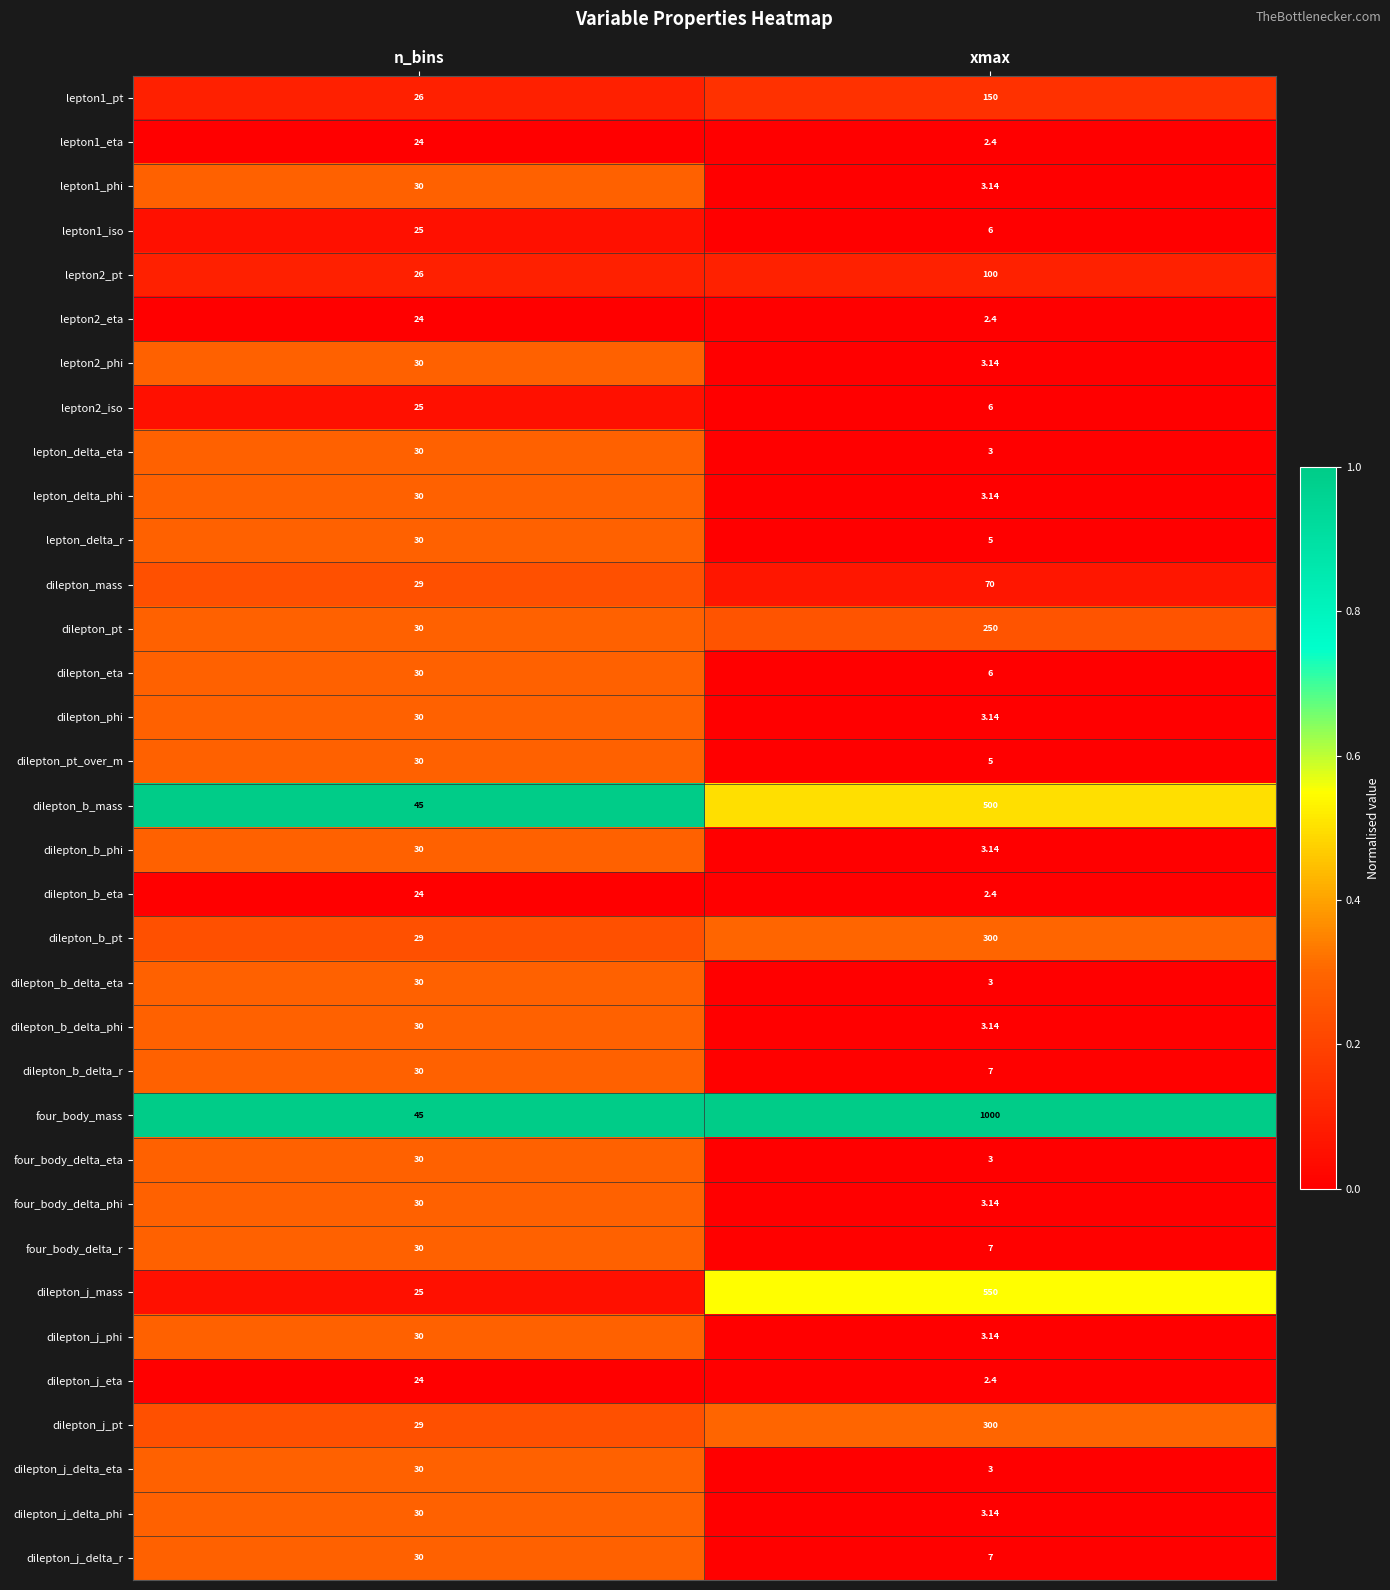

List the labels in order of lepton2_pt value, smallest first.

n_bins, xmax